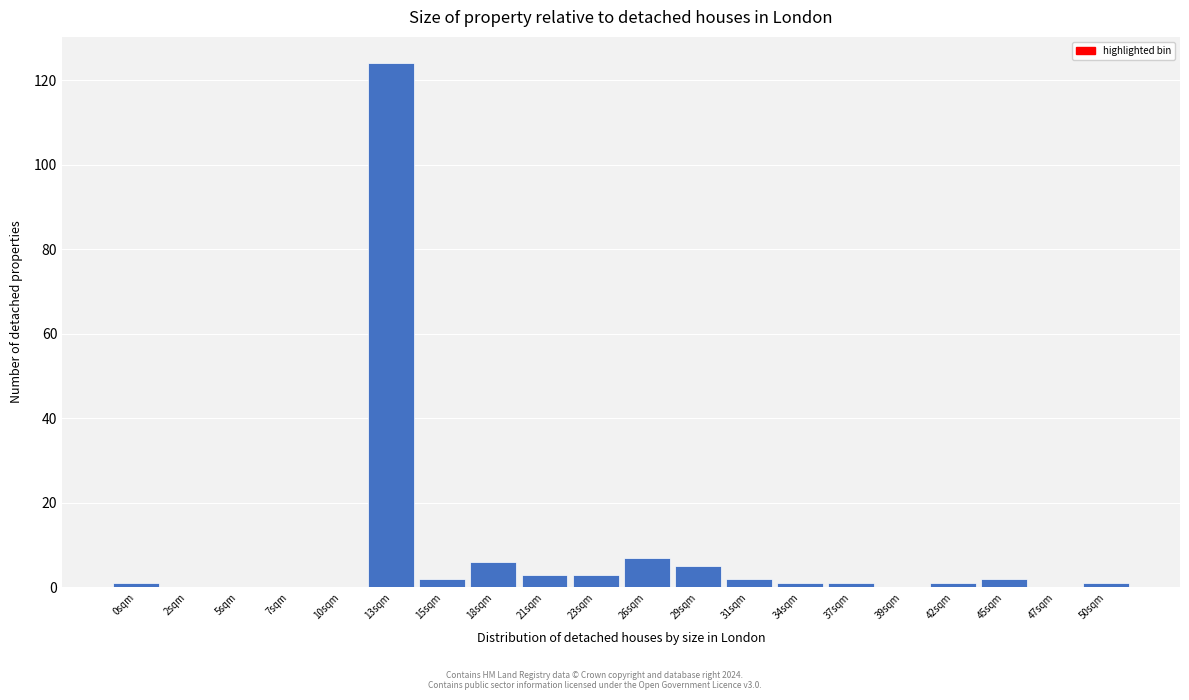

Reading left to right, list all the values displayed in this chart.

0sqm=1	2sqm=0	5sqm=0	7sqm=0	10sqm=0	13sqm=124	15sqm=2	18sqm=6	21sqm=3	23sqm=3	26sqm=7	29sqm=5	31sqm=2	34sqm=1	37sqm=1	39sqm=0	42sqm=1	45sqm=2	47sqm=0	50sqm=1